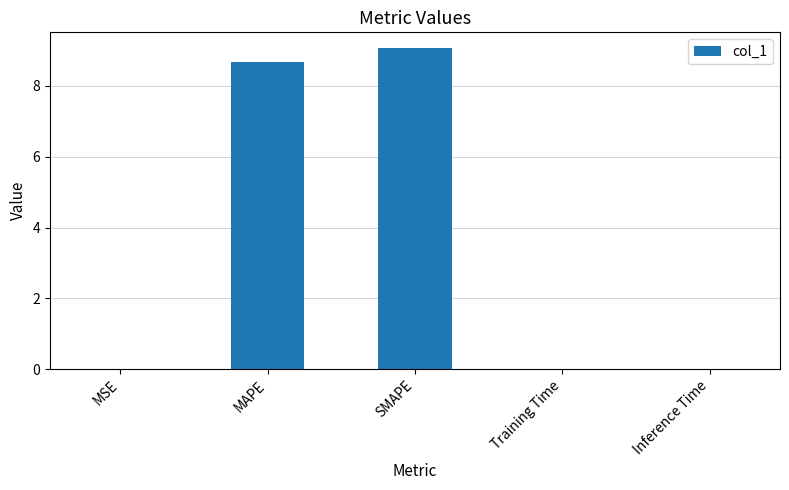

What is the sum of all values?

17.7